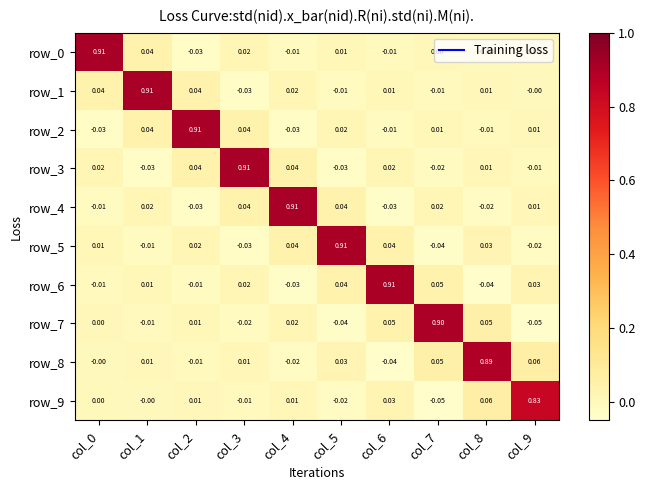

Count the number of data series in this chart.

10